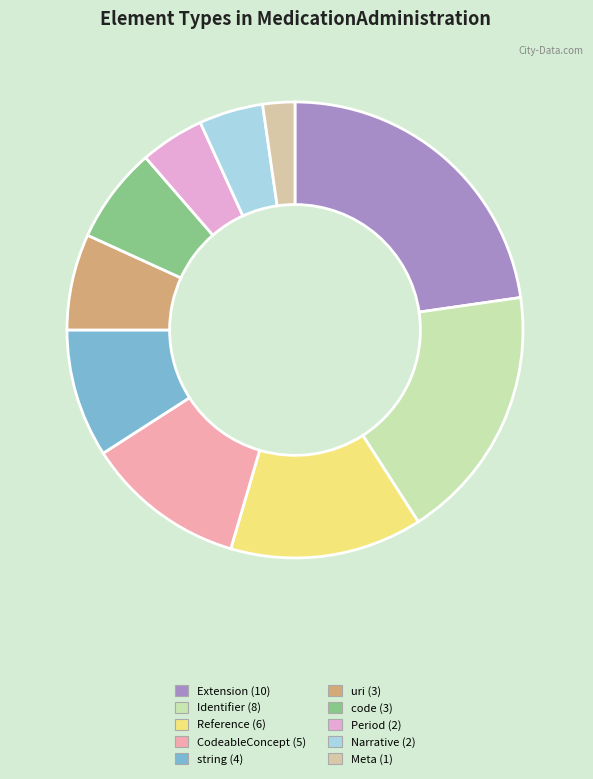

Count the number of slices in the pie.

10